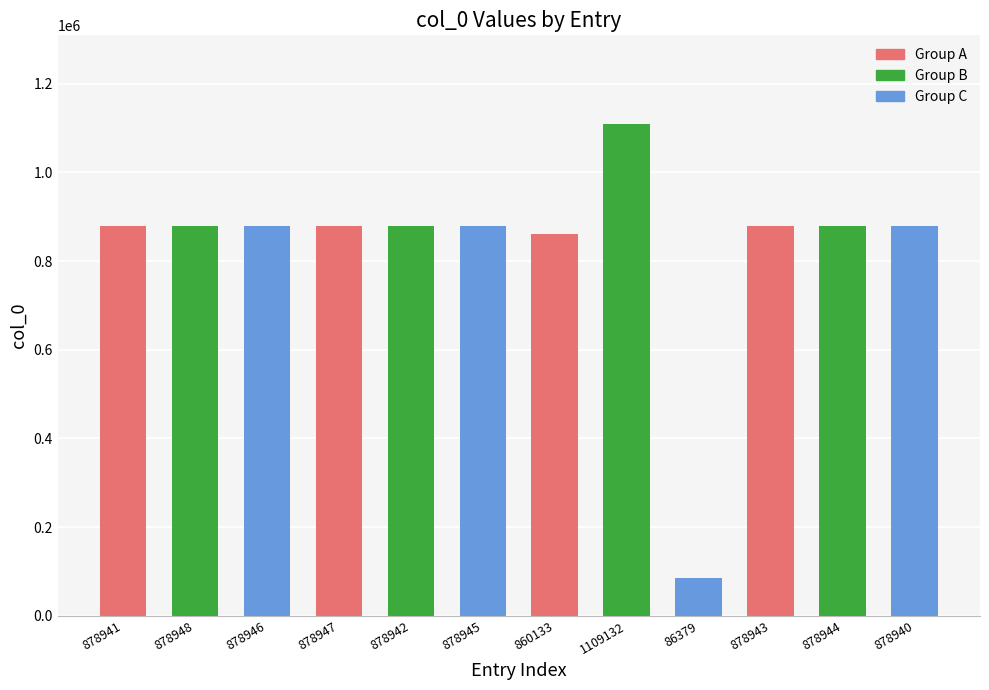

What is the average value?

830512